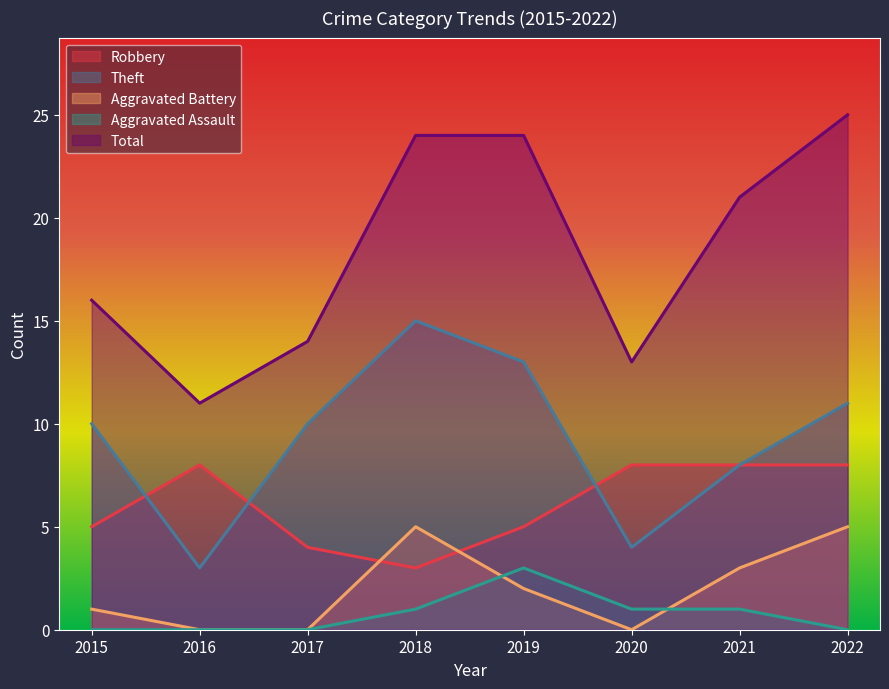

Which series changed the most between 2017 and 2019?

Total